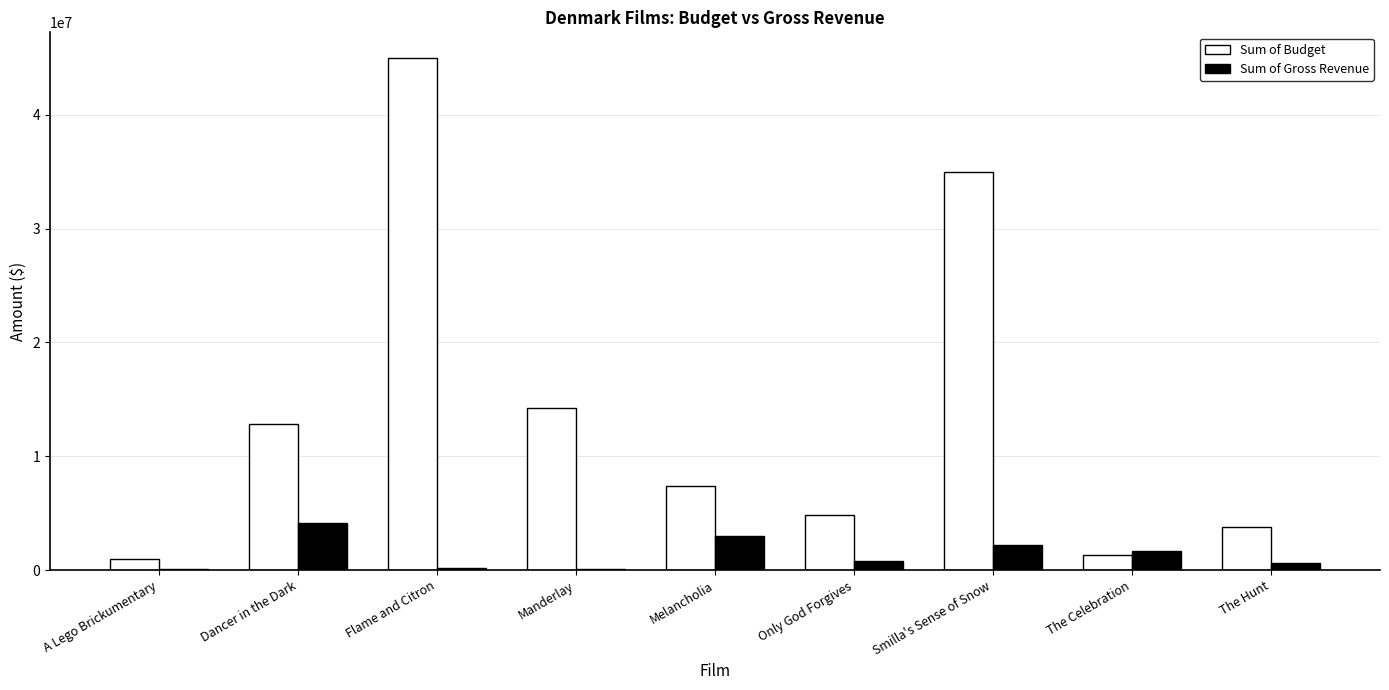

How many series are shown in this chart?

2